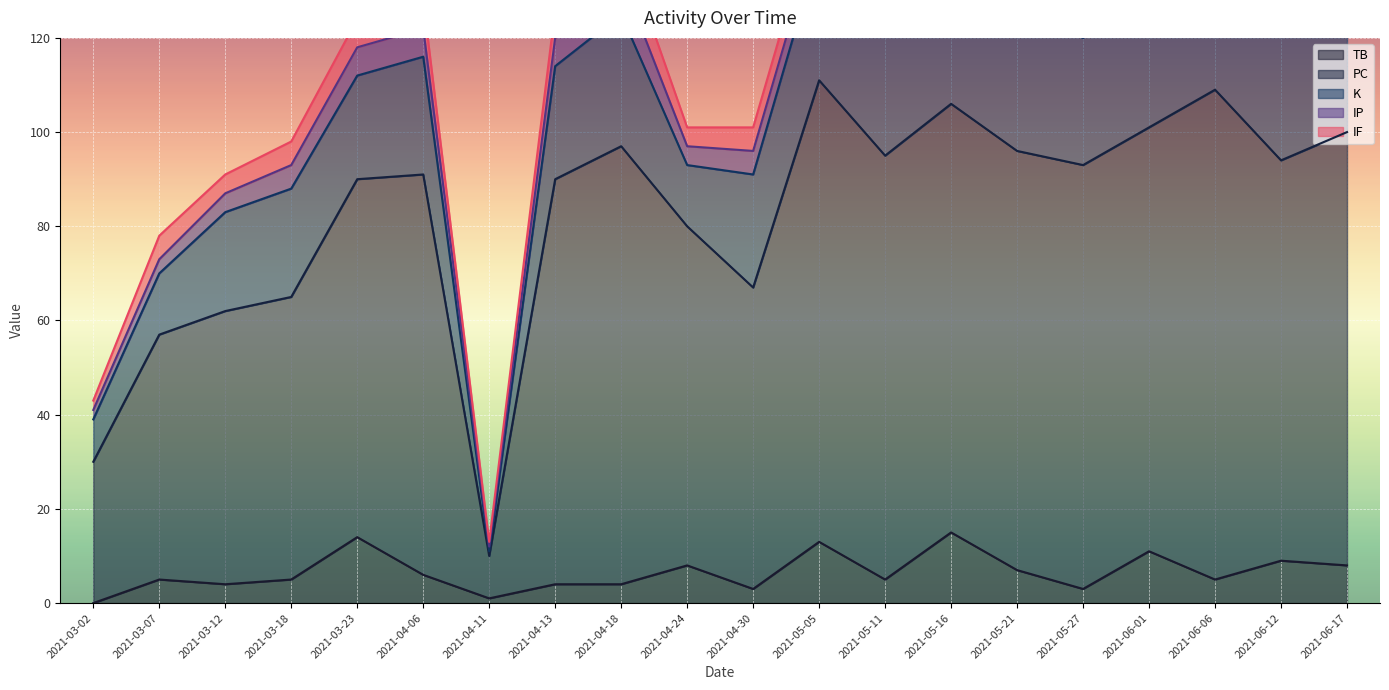

What is the total value across all series at 2021-06-17?

144